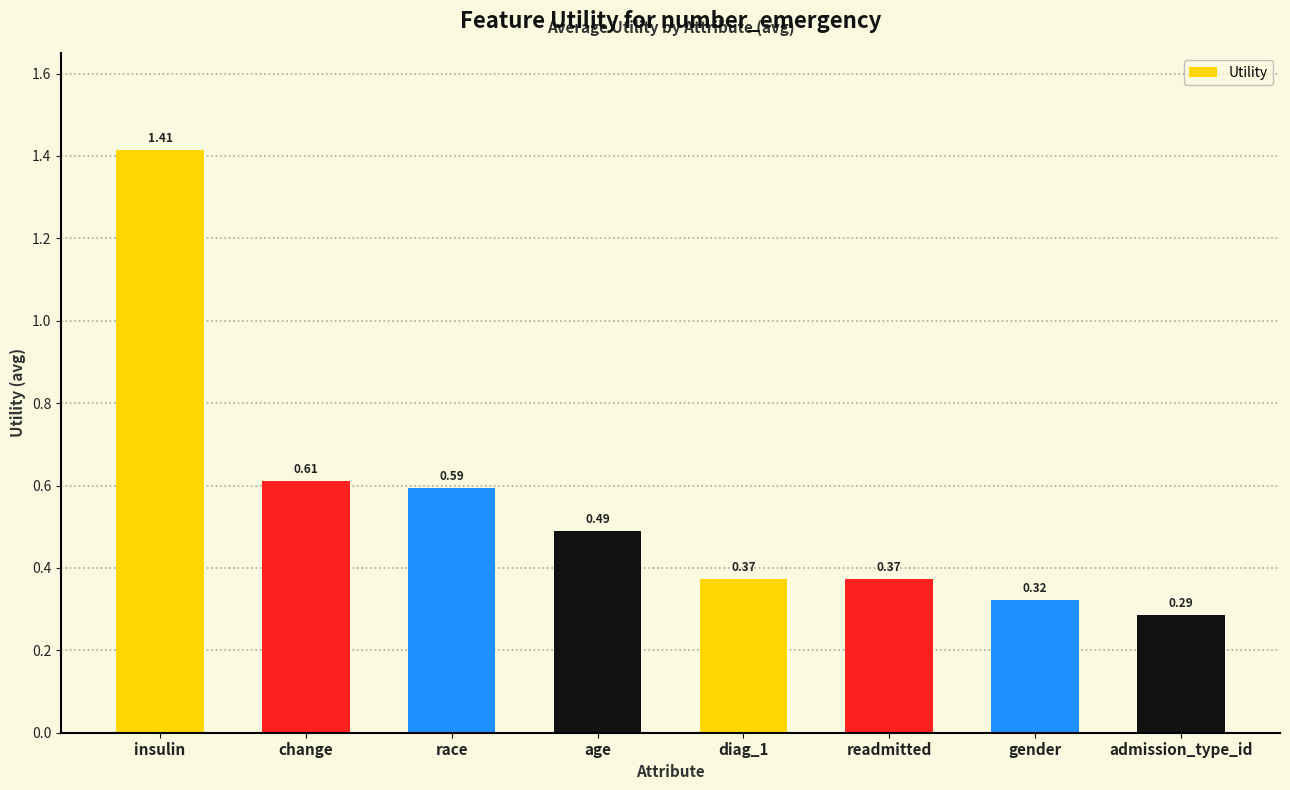

What is the label of the 6th bar from the left?

readmitted